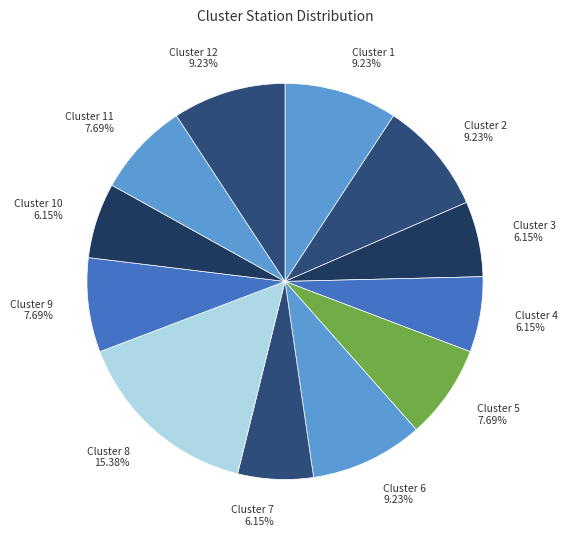

What is the total percentage of Cluster 7 and Cluster 1?

15.4%